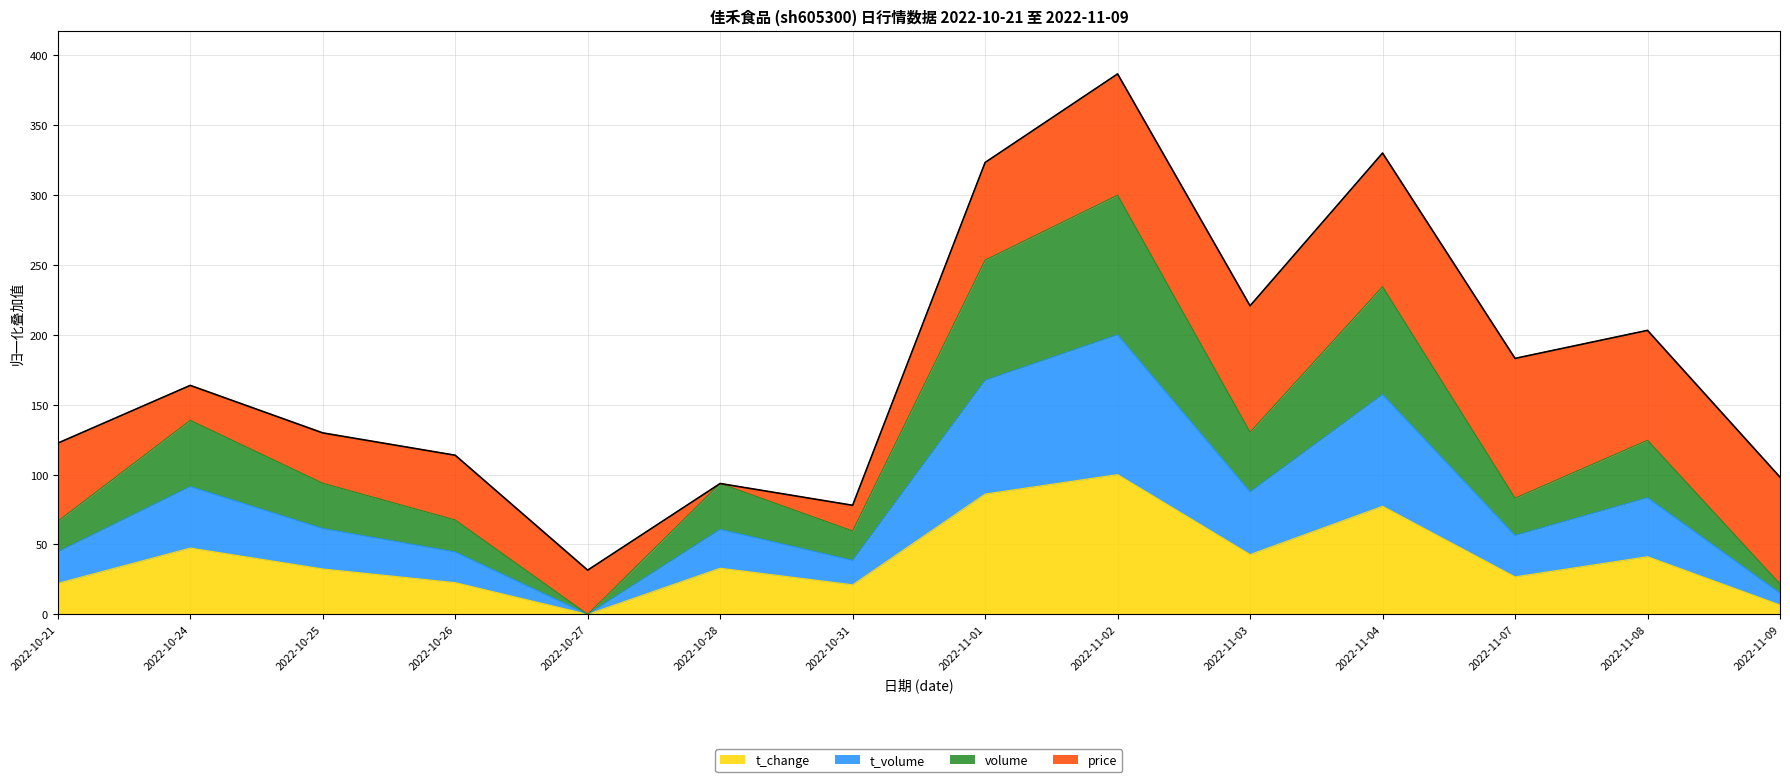

Which series has the widest spread of values?

t_change